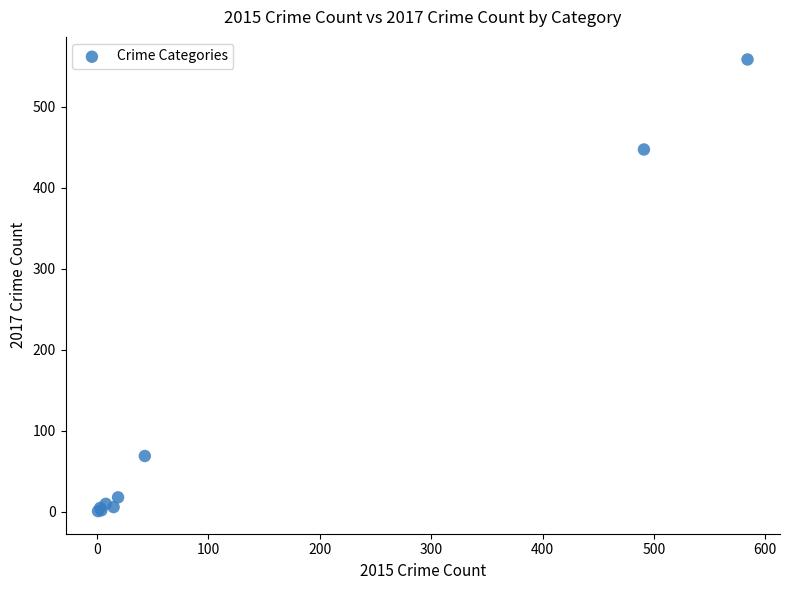

What Y value in the scatter plot is closest to 279?

447